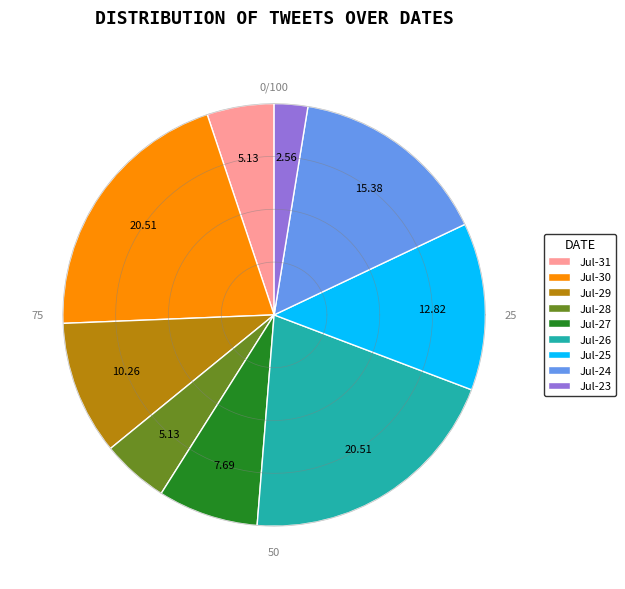

Which has a higher value, 2019-07-29 or 2019-07-25?

2019-07-25